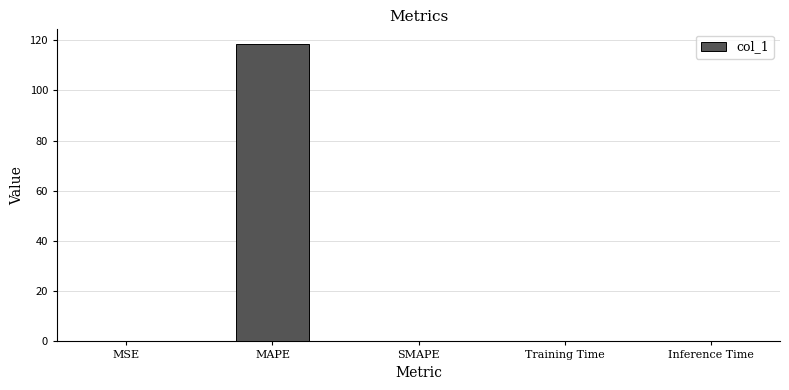

Which category has the highest value across all series?

MAPE